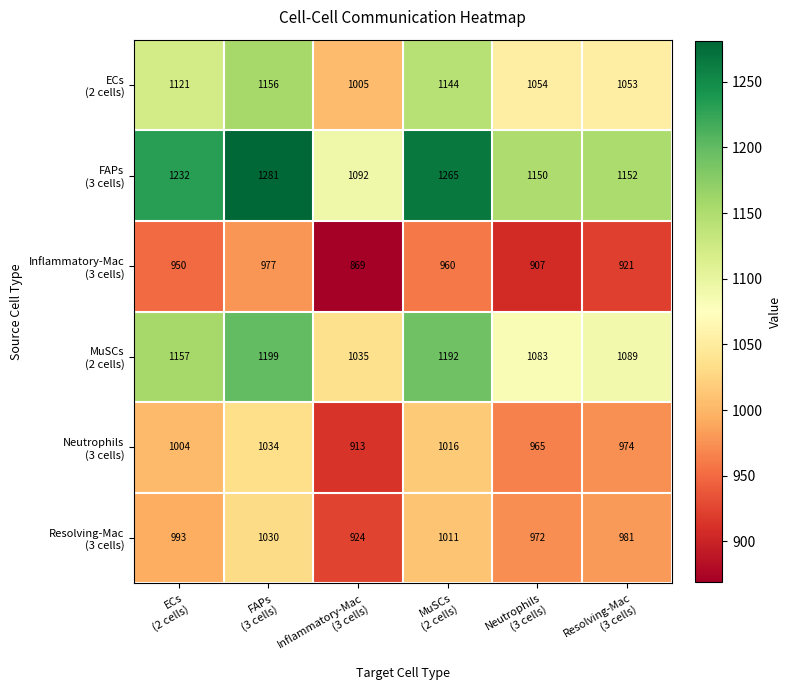

What is the maximum value shown in the chart?

1281